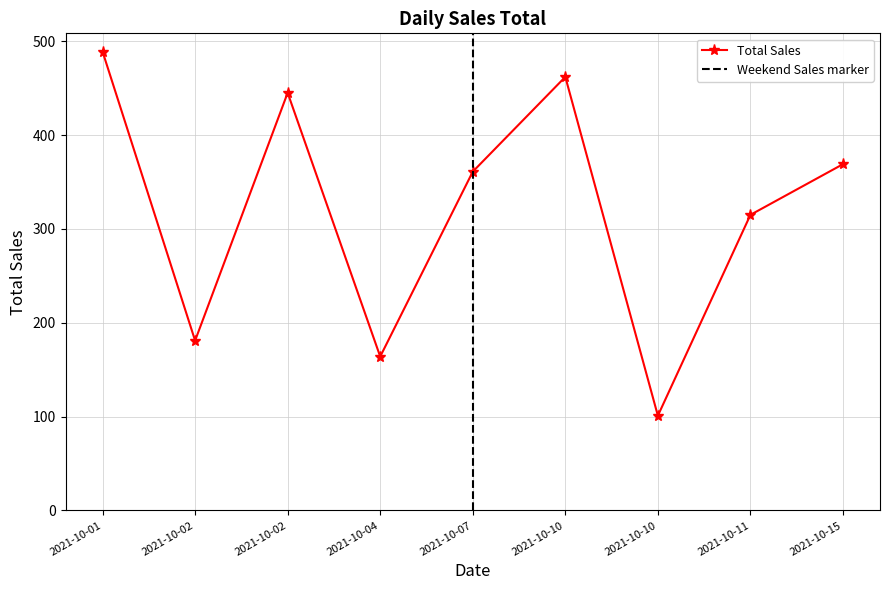

Rank the categories by value from lowest to highest.

2021-10-10, 2021-10-04, 2021-10-02, 2021-10-11, 2021-10-07, 2021-10-15, 2021-10-02, 2021-10-10, 2021-10-01